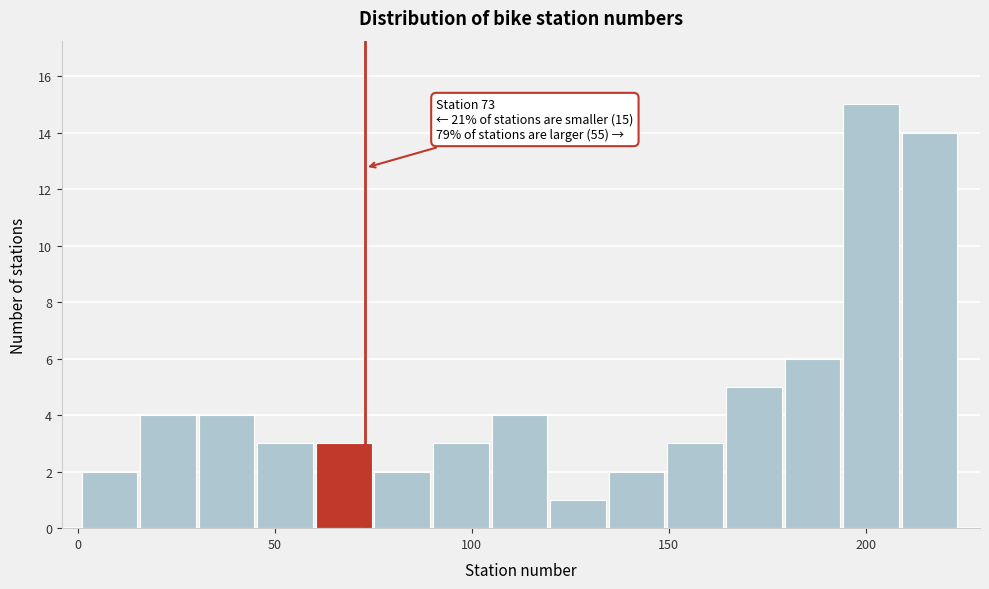

Around what value on the x-axis is the tallest bar? Give the approximate position of its centre, as read against the axis.

200